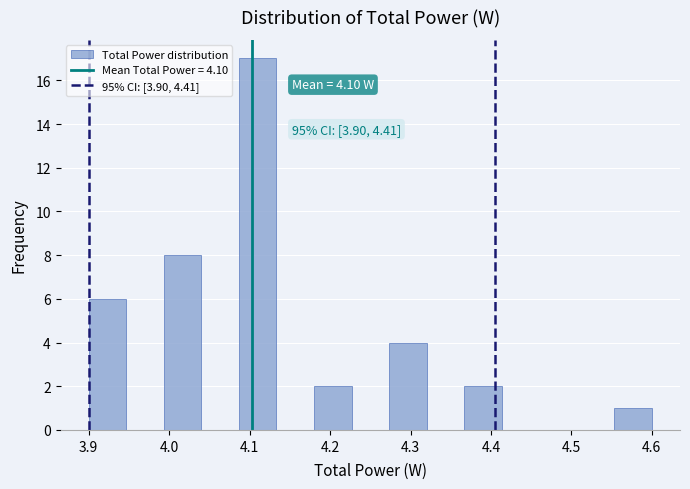

Over which range of the x-axis is the bar tallest?

4.09 to 4.13